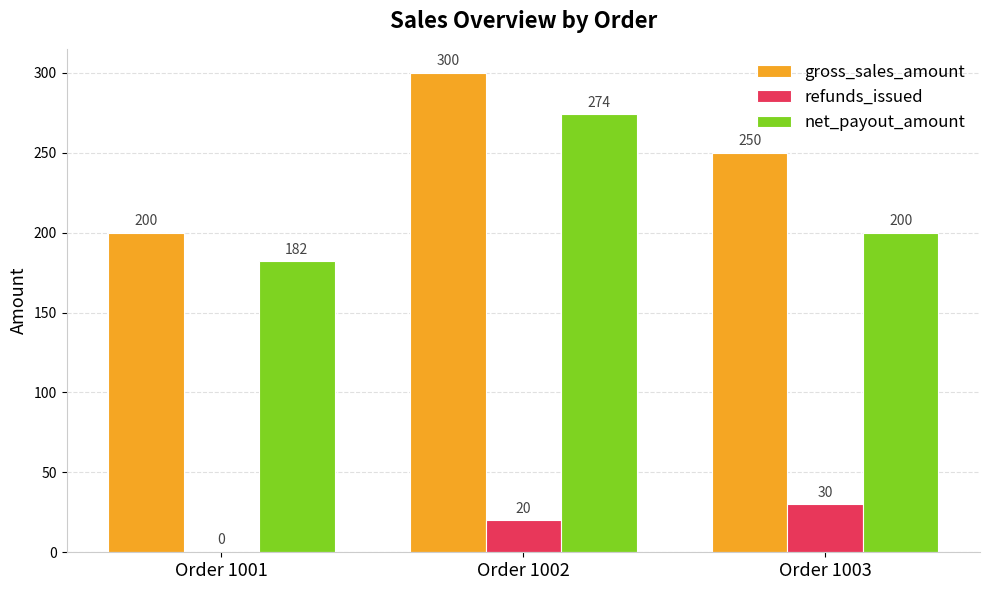

What is the sum of all refunds_issued values?

50